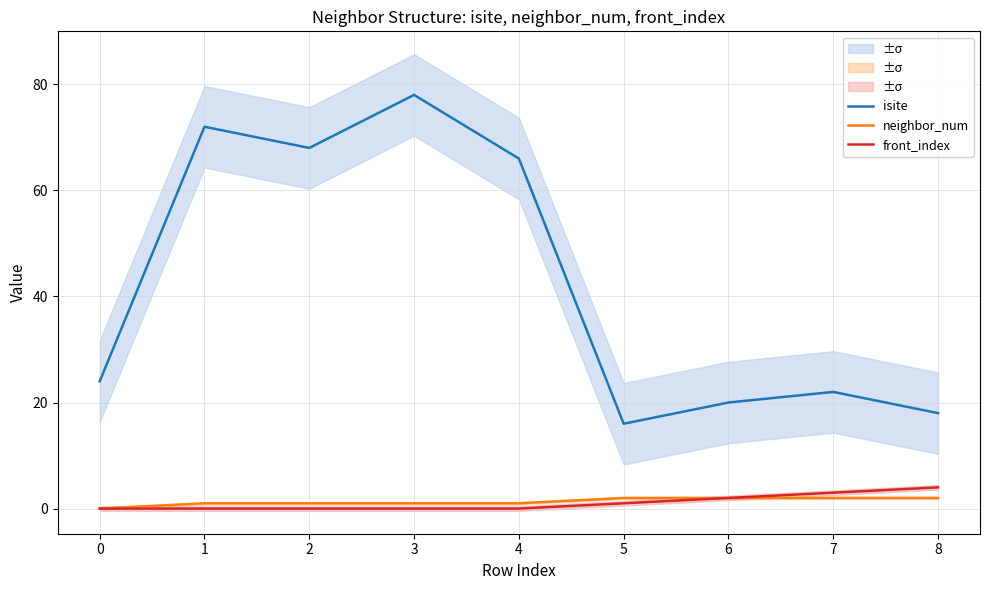

Reading left to right, list all the values displayed in this chart.

isite: 0=24	1=72	2=68	3=78	4=66	5=16	6=20	7=22	8=18
neighbor_num: 0=0	1=1	2=1	3=1	4=1	5=2	6=2	7=2	8=2
front_index: 0=0	1=0	2=0	3=0	4=0	5=1	6=2	7=3	8=4